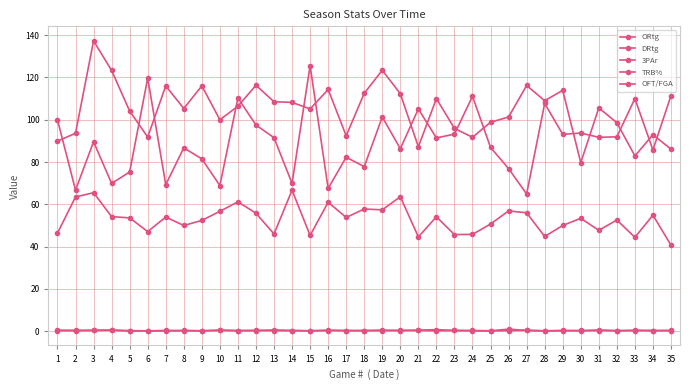

True or false: TRB% and OFT/FGA intersect in this chart.

False